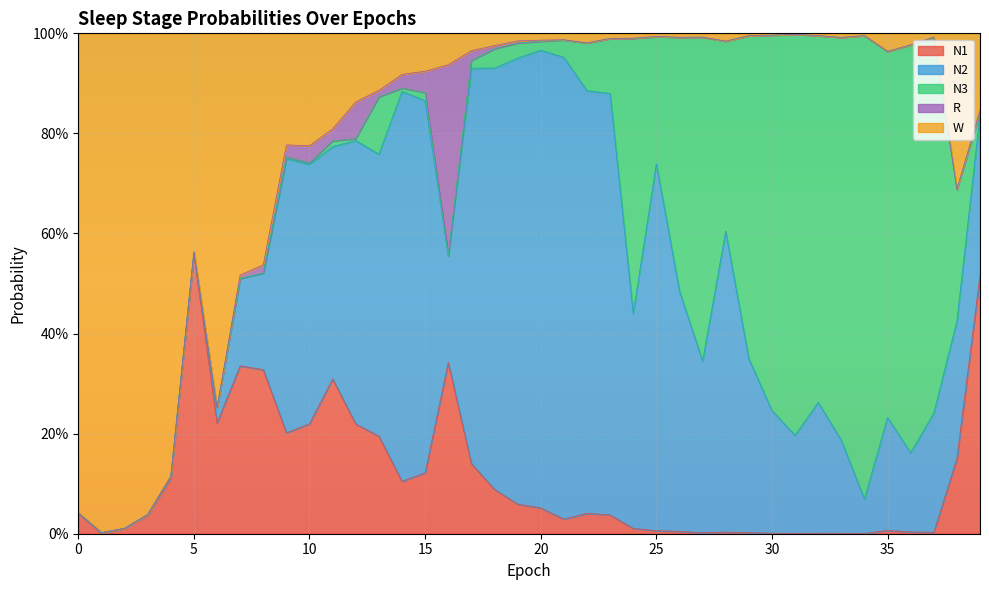

What is the difference between the highest and lowest values at 36?

0.8